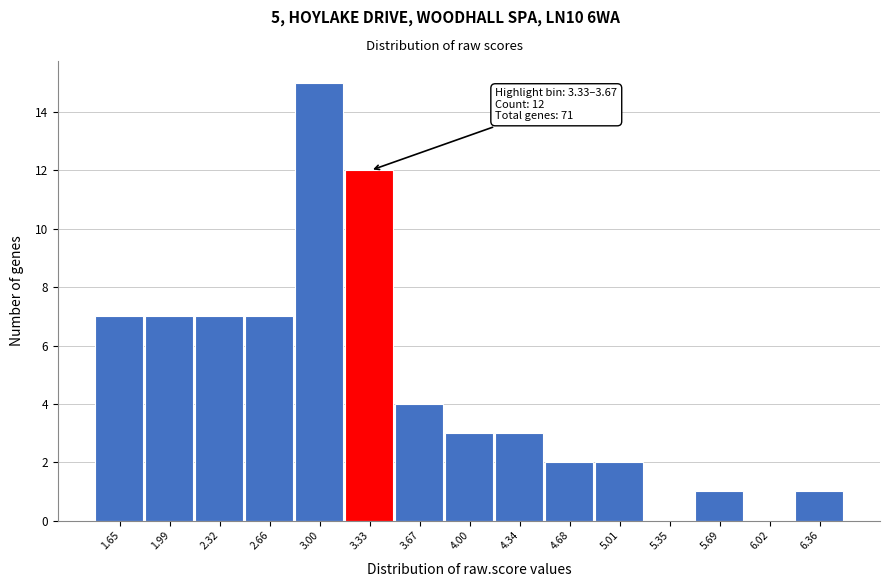

Reading right to left, list all the values displayed in this chart.

6.36=1	6.02=0	5.69=1	5.35=0	5.01=2	4.68=2	4.34=3	4.00=3	3.67=4	3.33=12	3.00=15	2.66=7	2.32=7	1.99=7	1.65=7